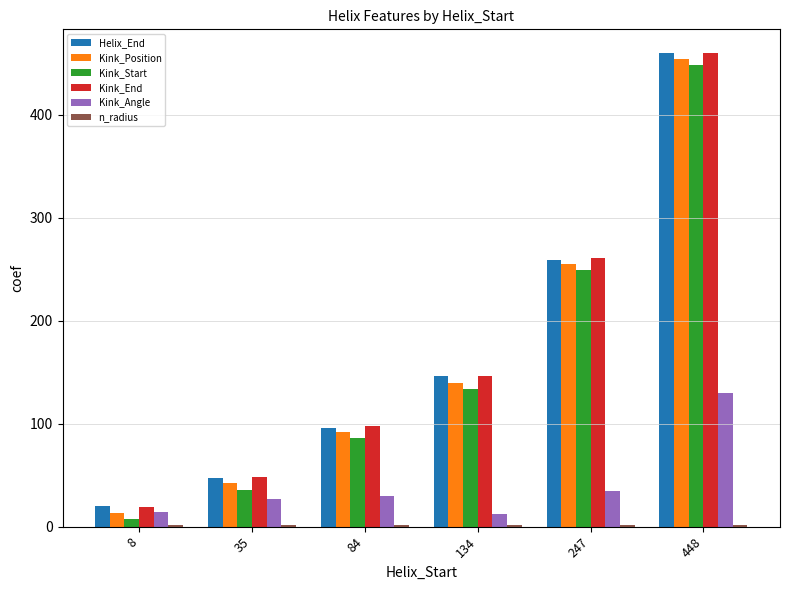

What is the average value of the Helix_End series?

171.3